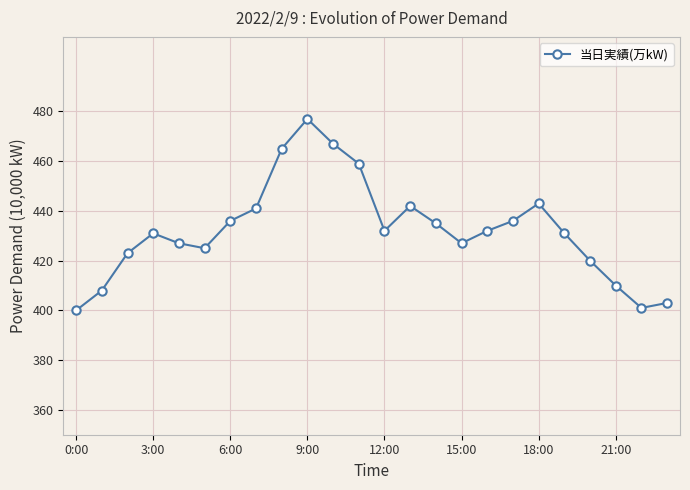

What is the value of the 1st point from the left?

400